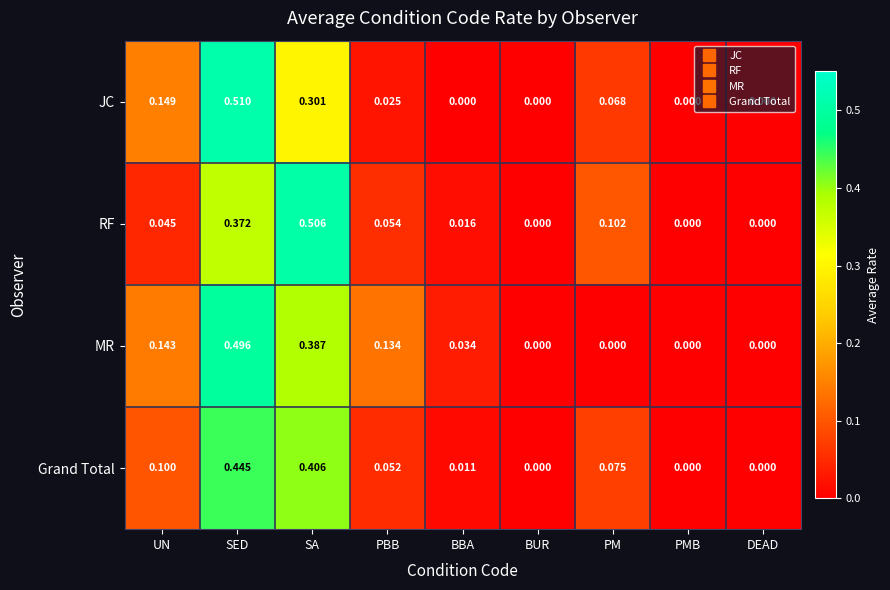

Which series has the largest total across all categories?

MR